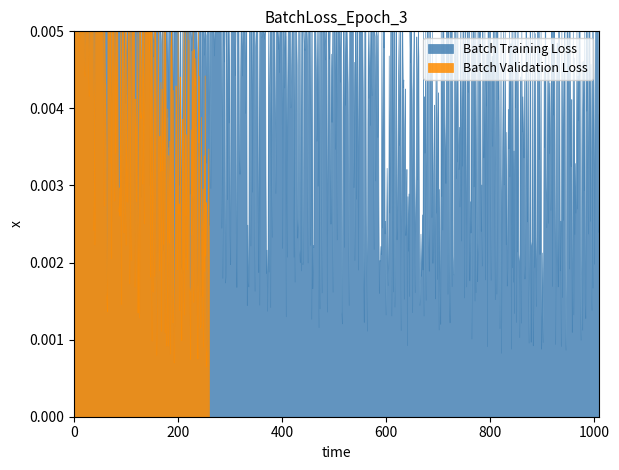

Does the chart have visible grid lines?

No